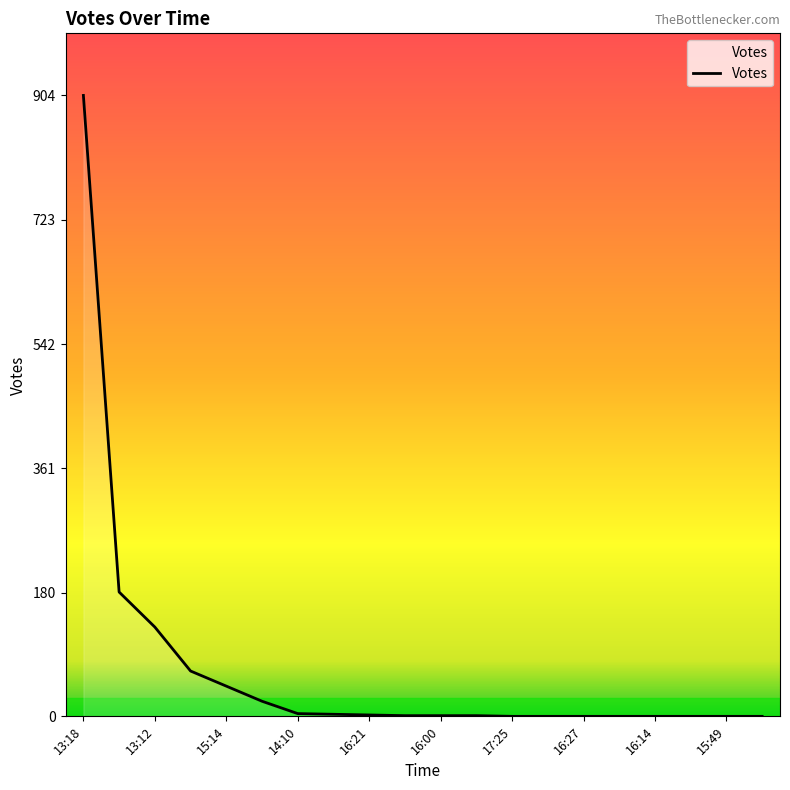

The value at 15:49 is 553. True or false?

False